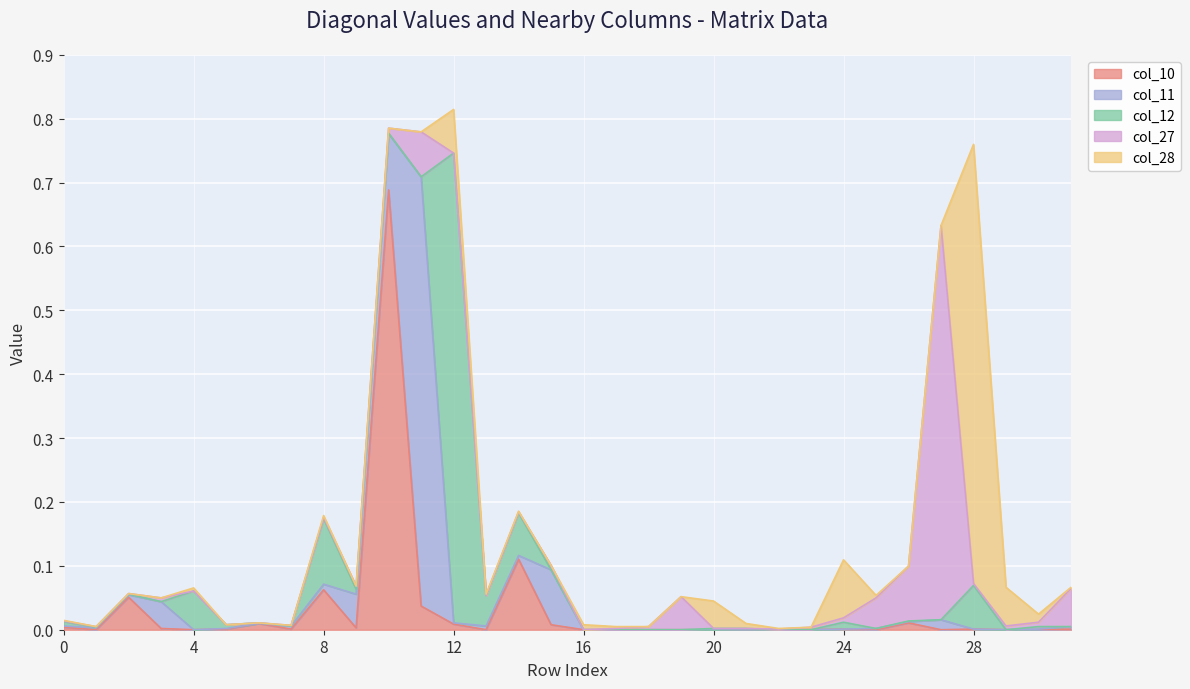

How many positive values does the col_11 series have?

20